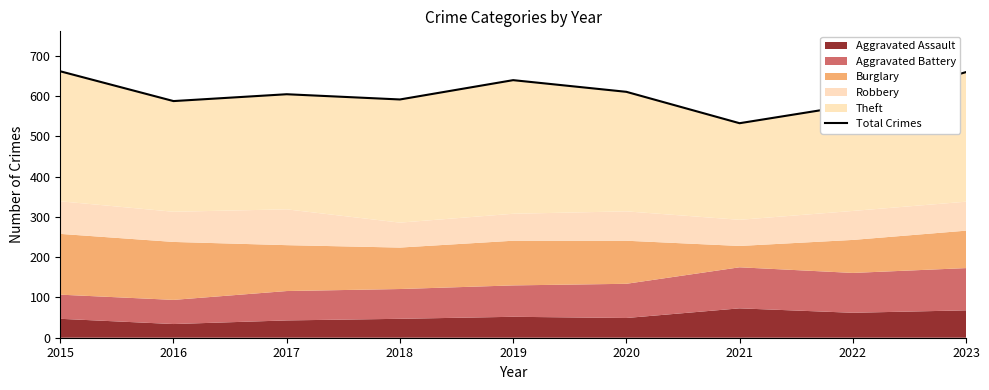

Count the number of categories in the chart.

9